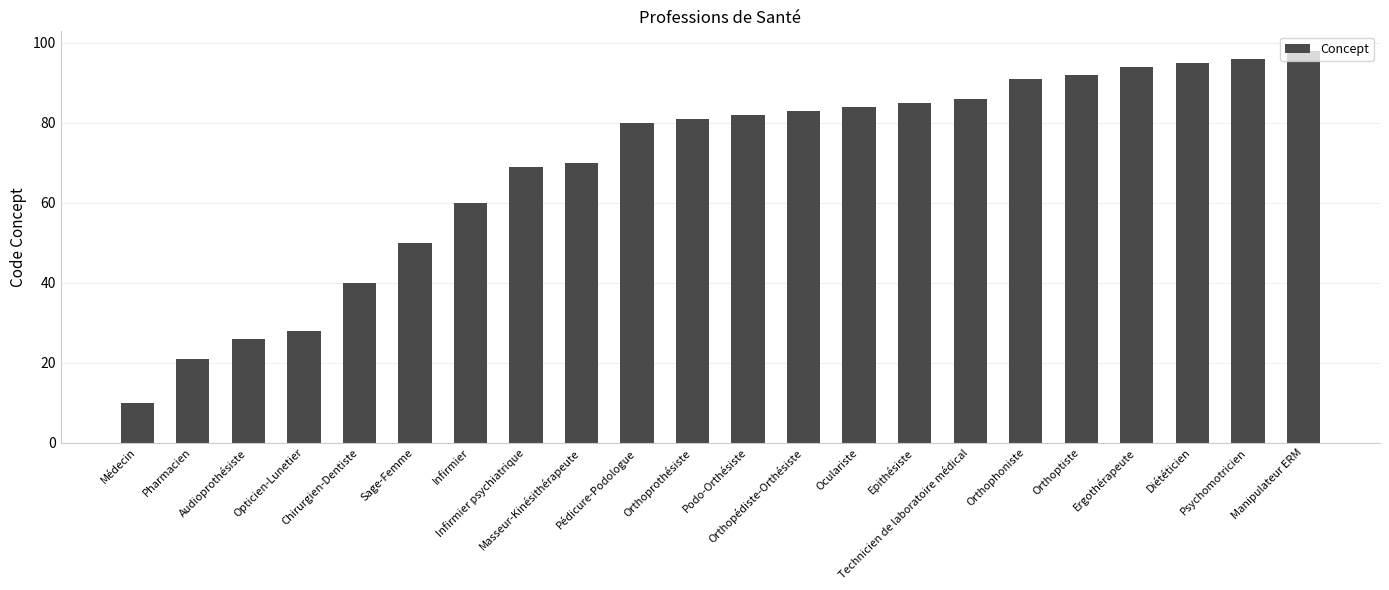

Reading right to left, what are all the values shown in this chart?

98	96	95	94	92	91	86	85	84	83	82	81	80	70	69	60	50	40	28	26	21	10